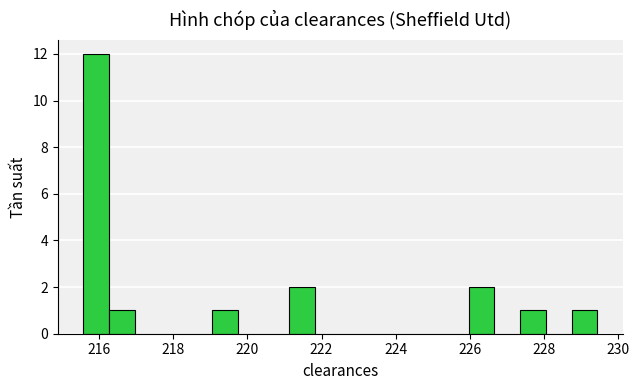

Read against the x-axis, roughly where is the centre of the tallest bar?

216.0